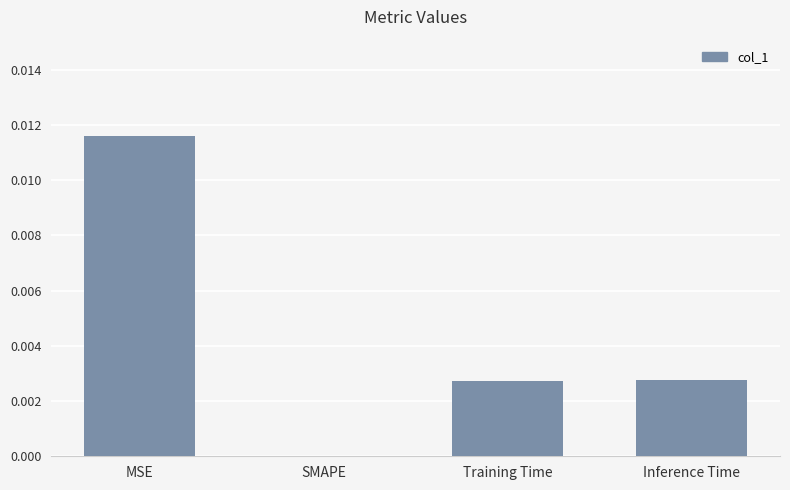

Count the number of data series in this chart.

1